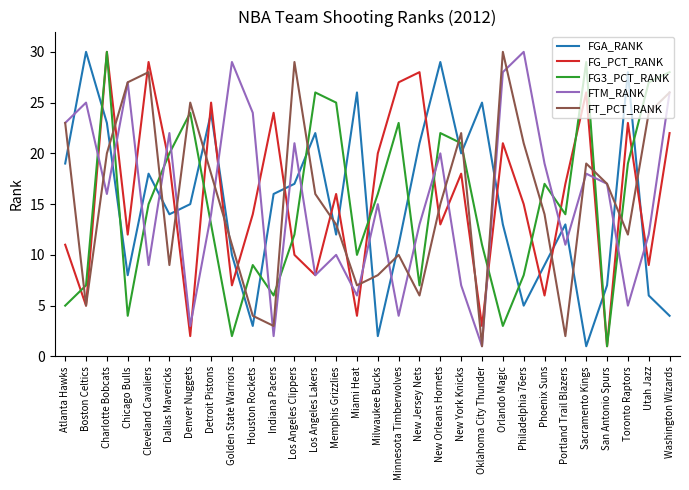

What position from the left is Houston Rockets?

10